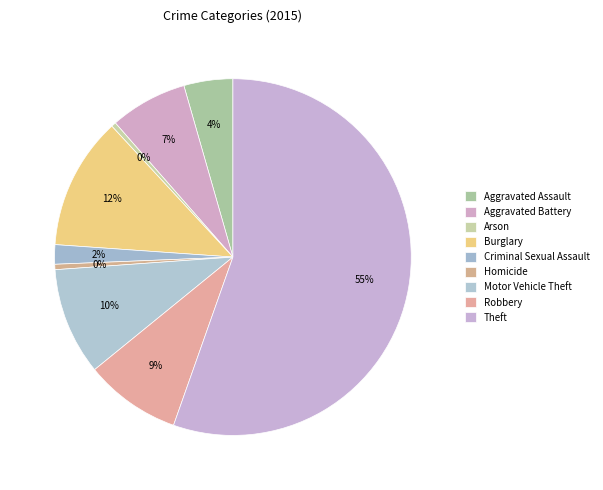

Approximately how many times larger is the value at Robbery compared to Arson?

20.5